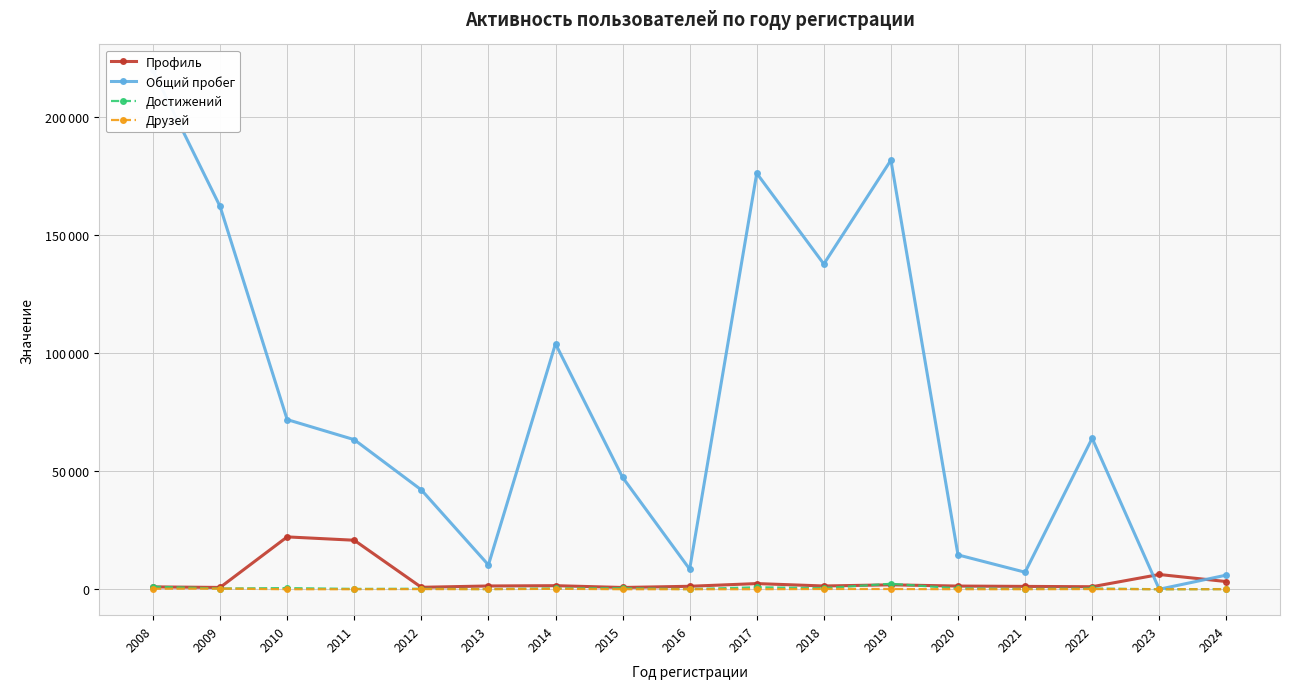

Which series has the widest spread of values?

Общий пробег